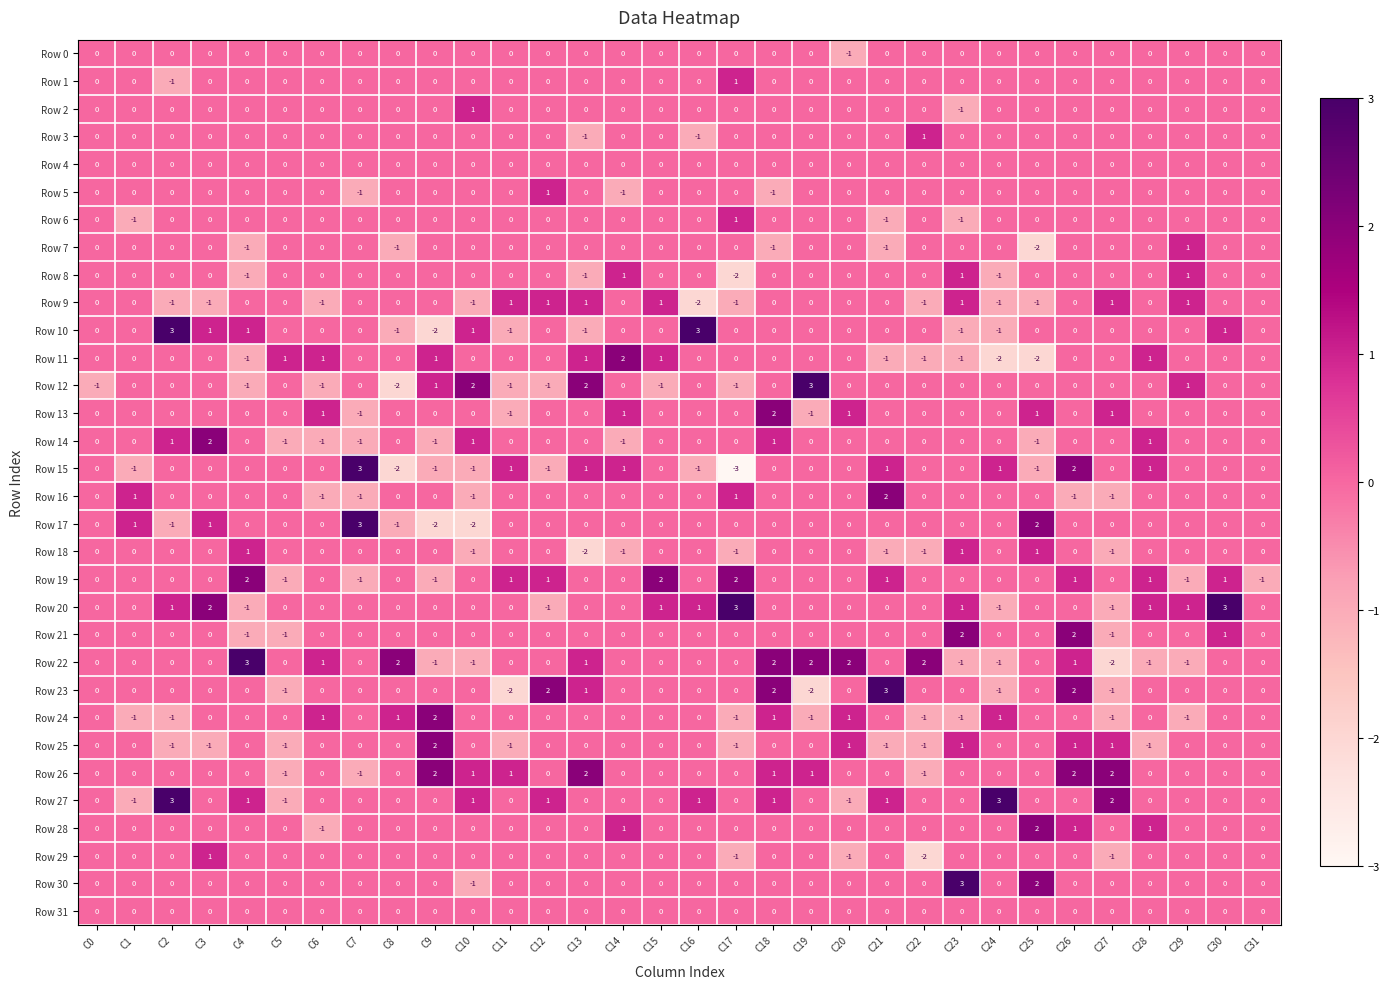

Is the value of Row 5 at C28 greater than the value of Row 9 at C17?

Yes